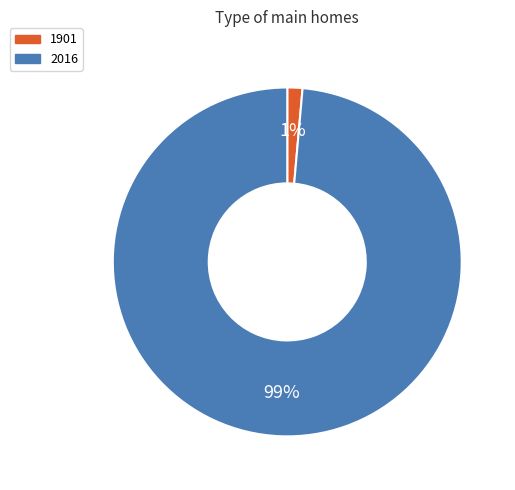

To the nearest percent, what percentage of the pie is 1901?

1%